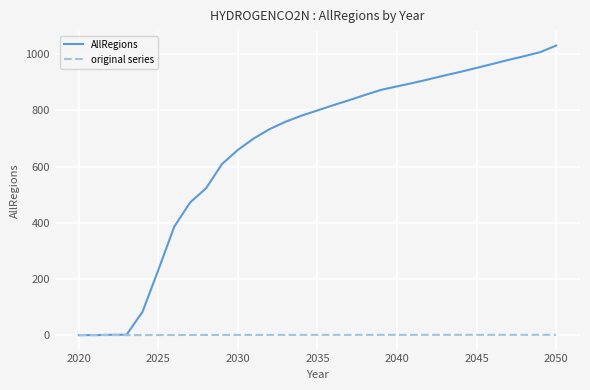

List the series in order of their overall mean, lowest first.

original series, AllRegions